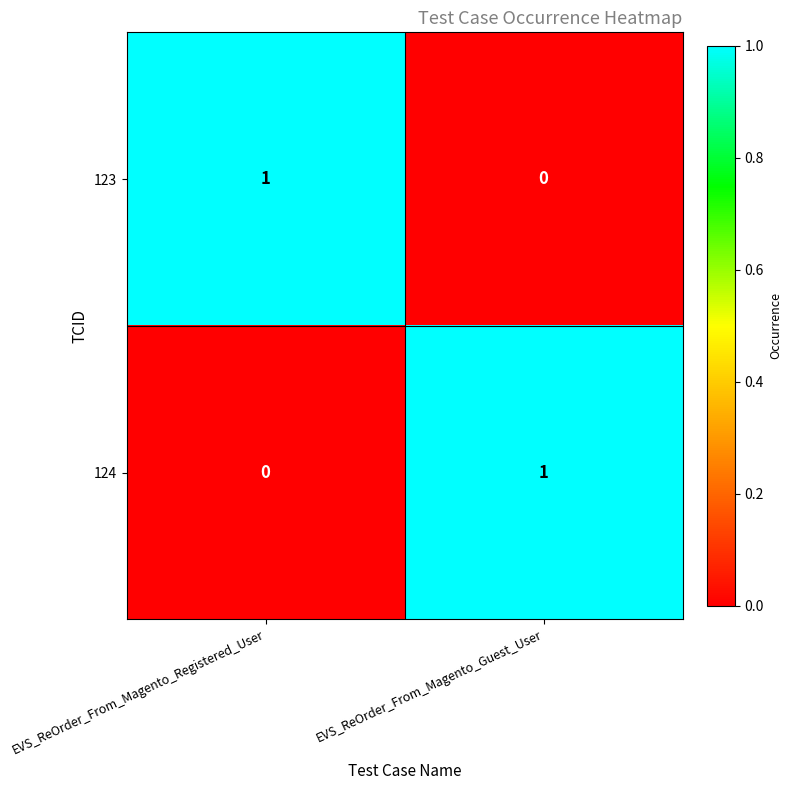

Is it true that 124 equals 2 at EVS_ReOrder_From_Magento_Guest_User?

False